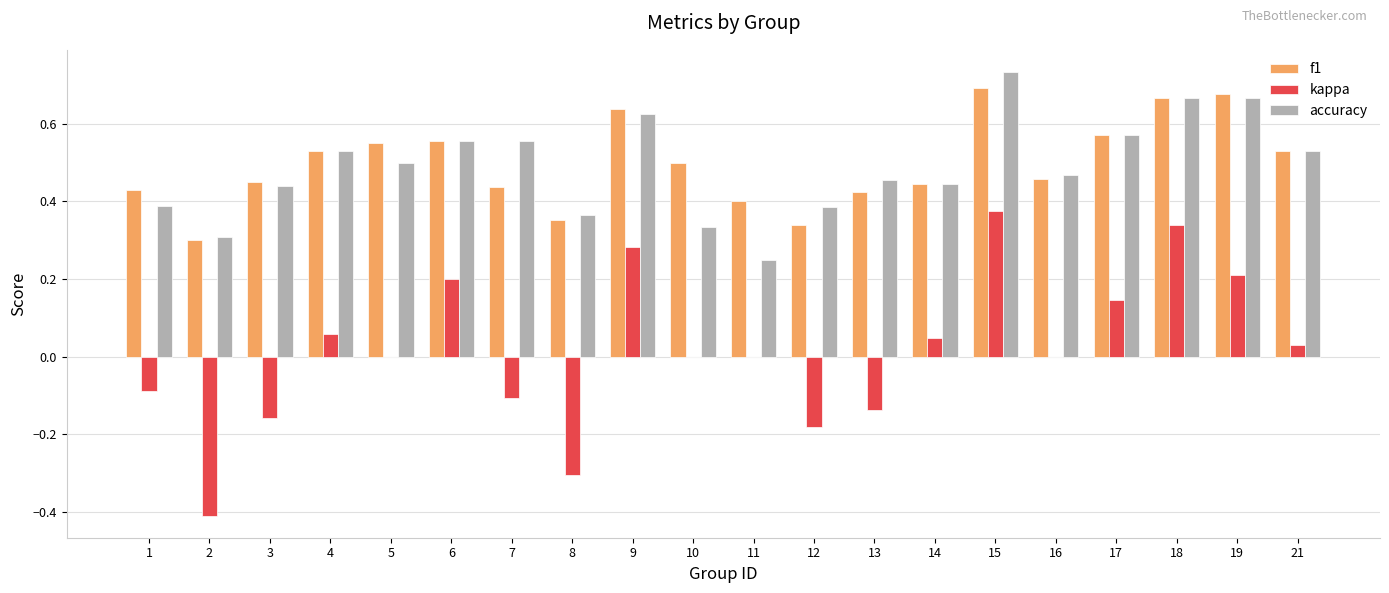

Which series changed the most between 3 and 18?

kappa